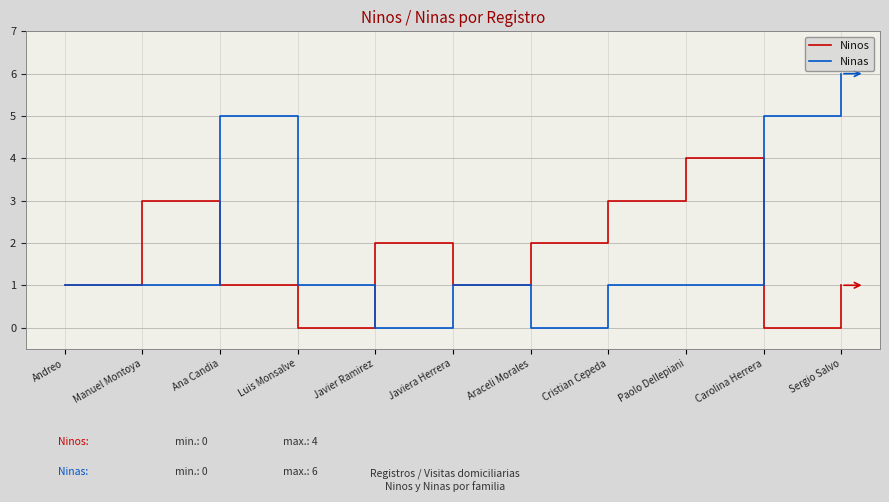

List the series in order of their peak value, highest first.

Ninas, Ninos